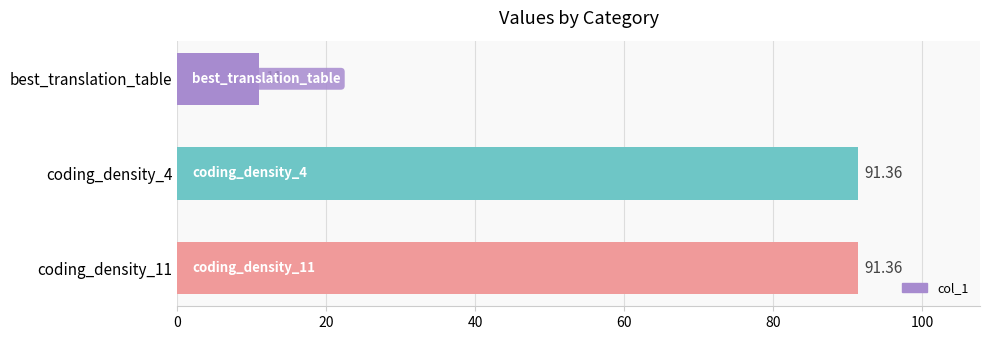

What is the difference between the maximum and minimum values?

80.4